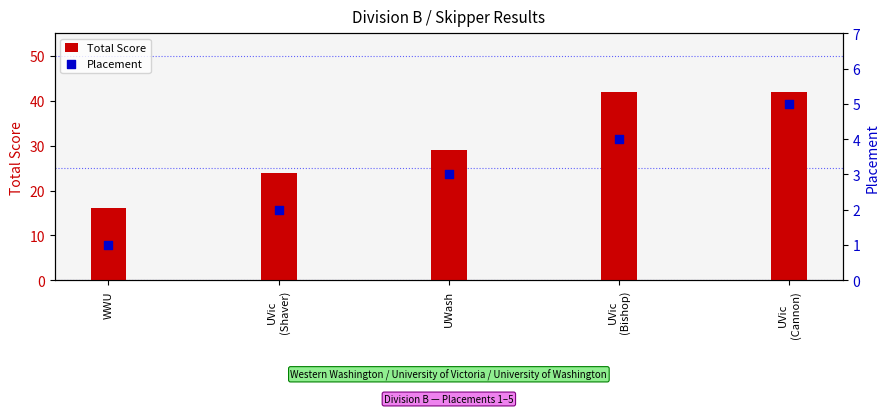

At how many categories does at least one series exceed 38?

2